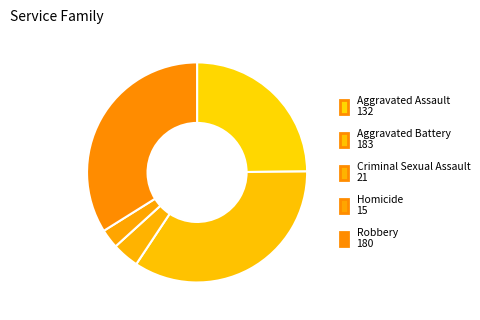

How many slices are in this pie chart?

5